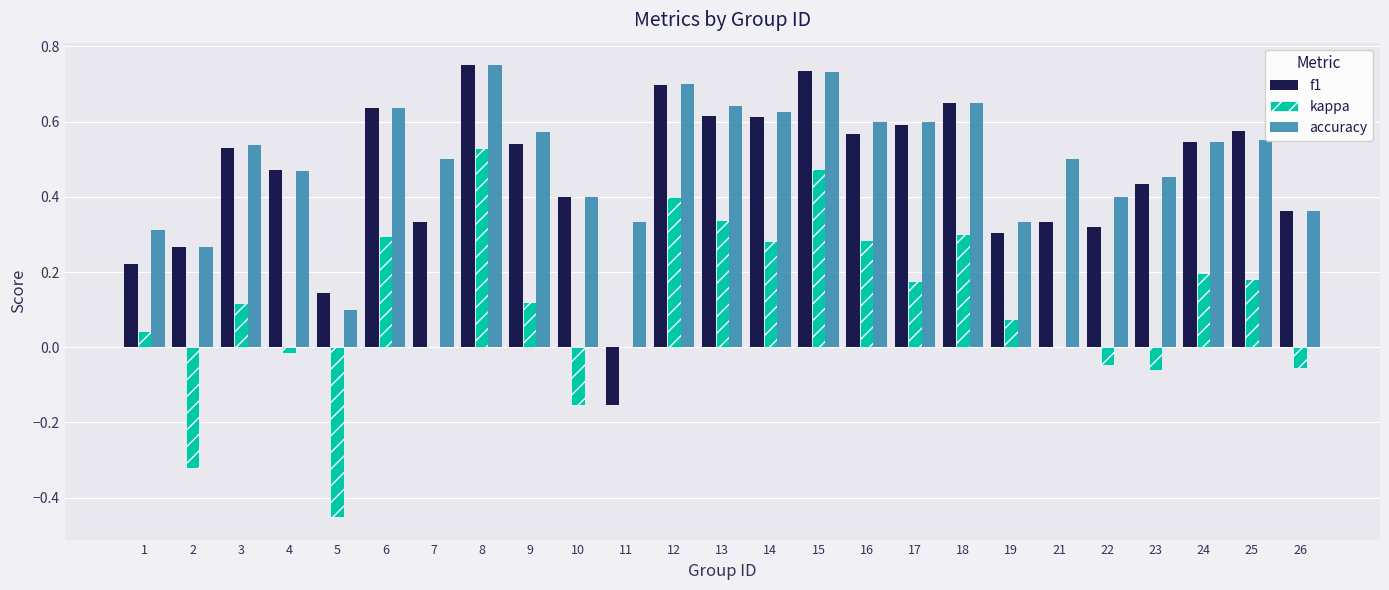

The value of accuracy at 11 is 0.3. True or false?

True